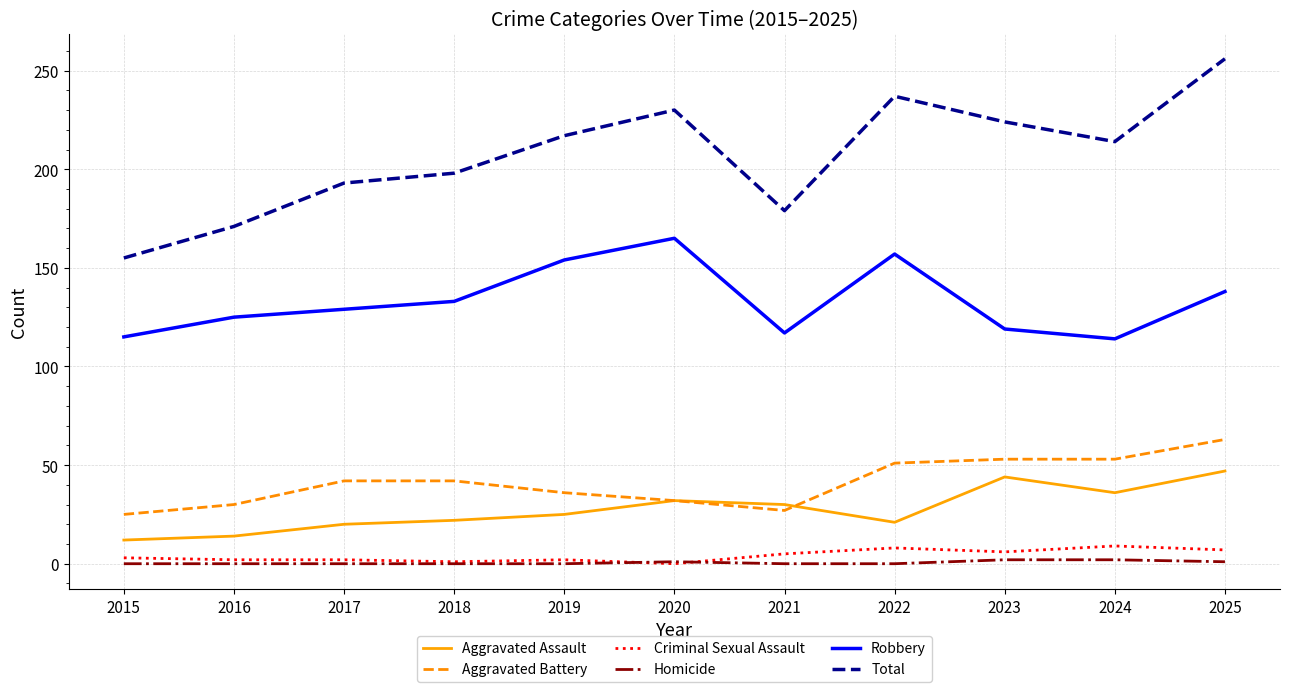

What is the difference between the maximum and minimum values in the Criminal Sexual Assault series?

9